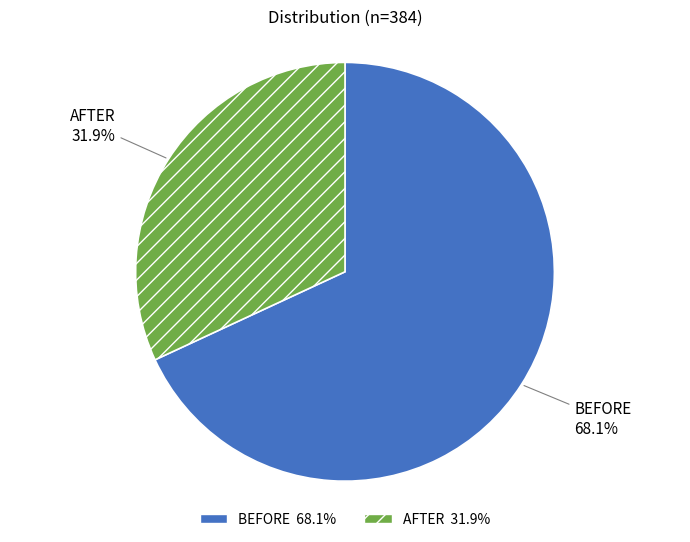

Which slice is the smallest?

AFTER